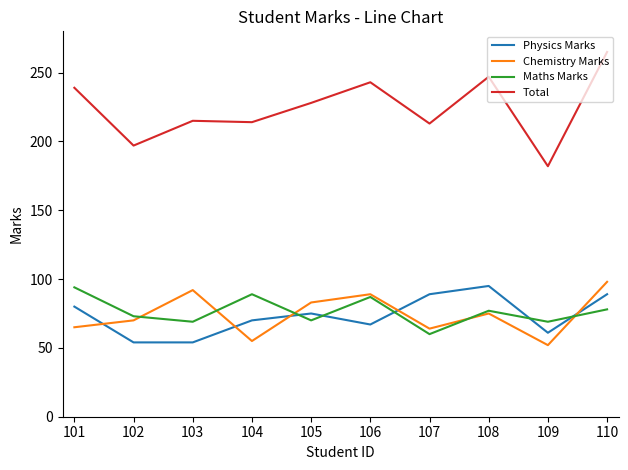

What is the difference between the highest and lowest values at 106?

176